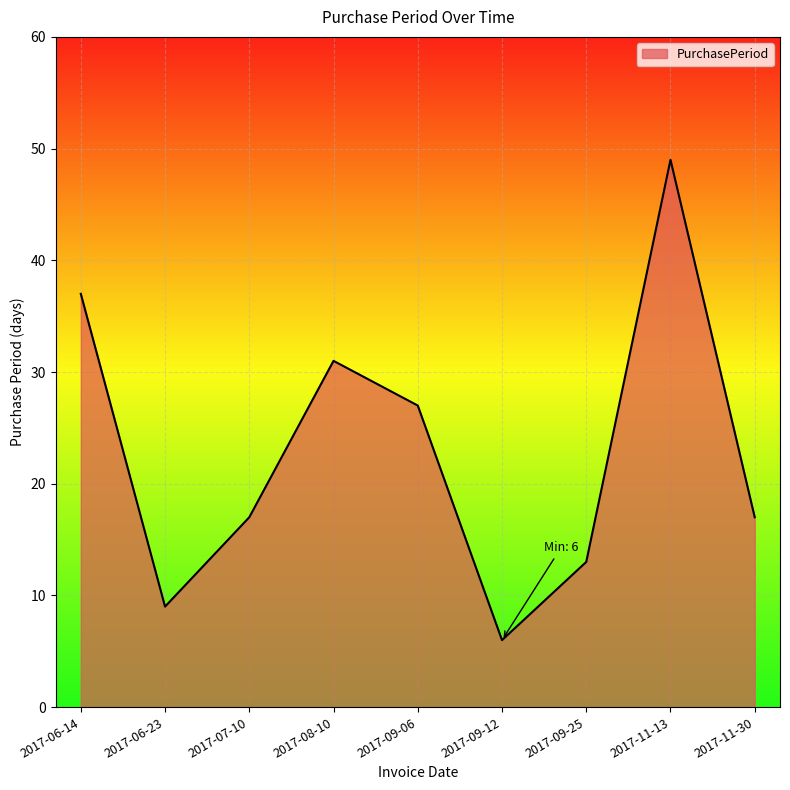

Reading left to right, list all the values displayed in this chart.

2017-06-14=37	2017-06-23=9	2017-07-10=17	2017-08-10=31	2017-09-06=27	2017-09-12=6	2017-09-25=13	2017-11-13=49	2017-11-30=17